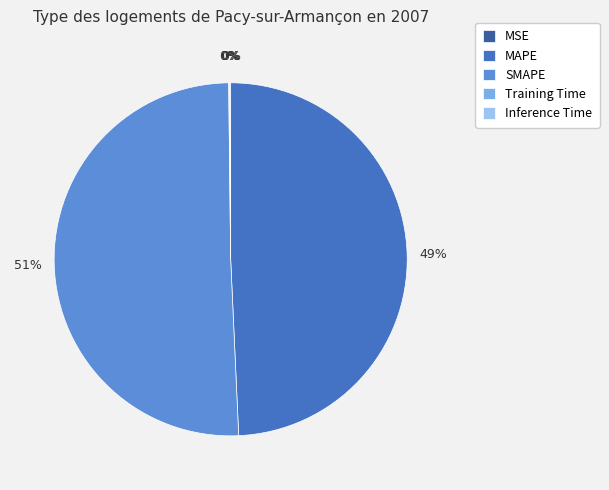

To the nearest percent, what is the average slice percentage?

20%